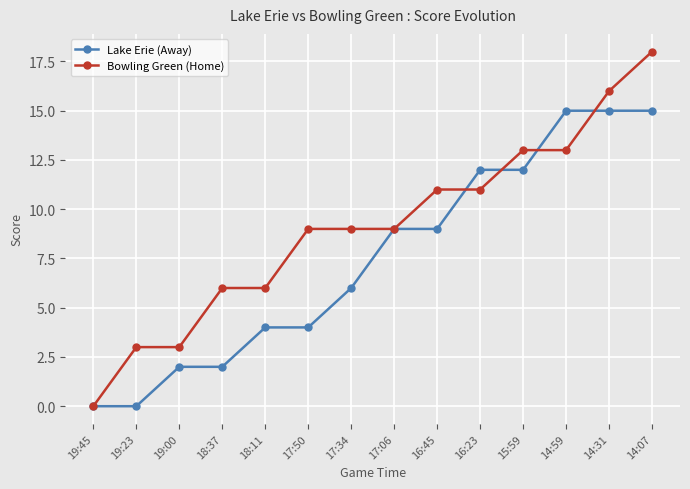

Where is Lake Erie (Away) nearest to the value 7?

17:34